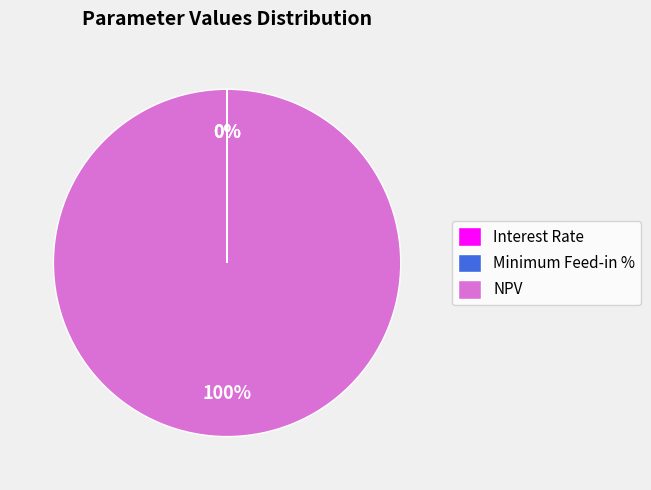

How many slices are in this pie chart?

3